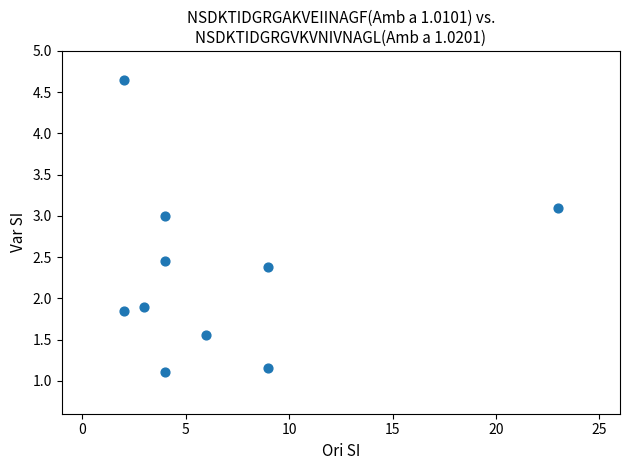

What is the average X value?

6.6